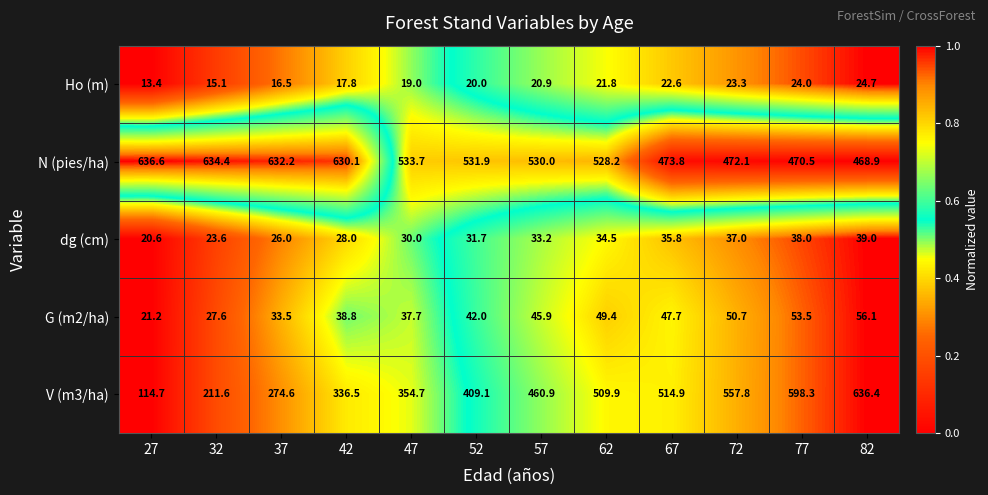

What is the maximum value shown in the chart?

636.6